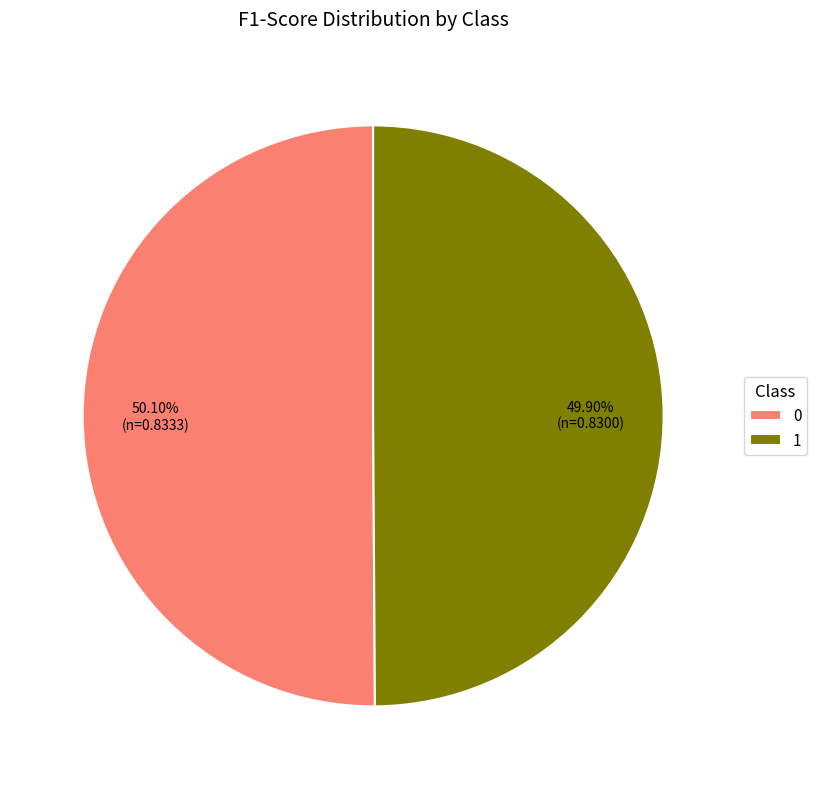

The 1 slice represents 37% of the pie. True or false?

False